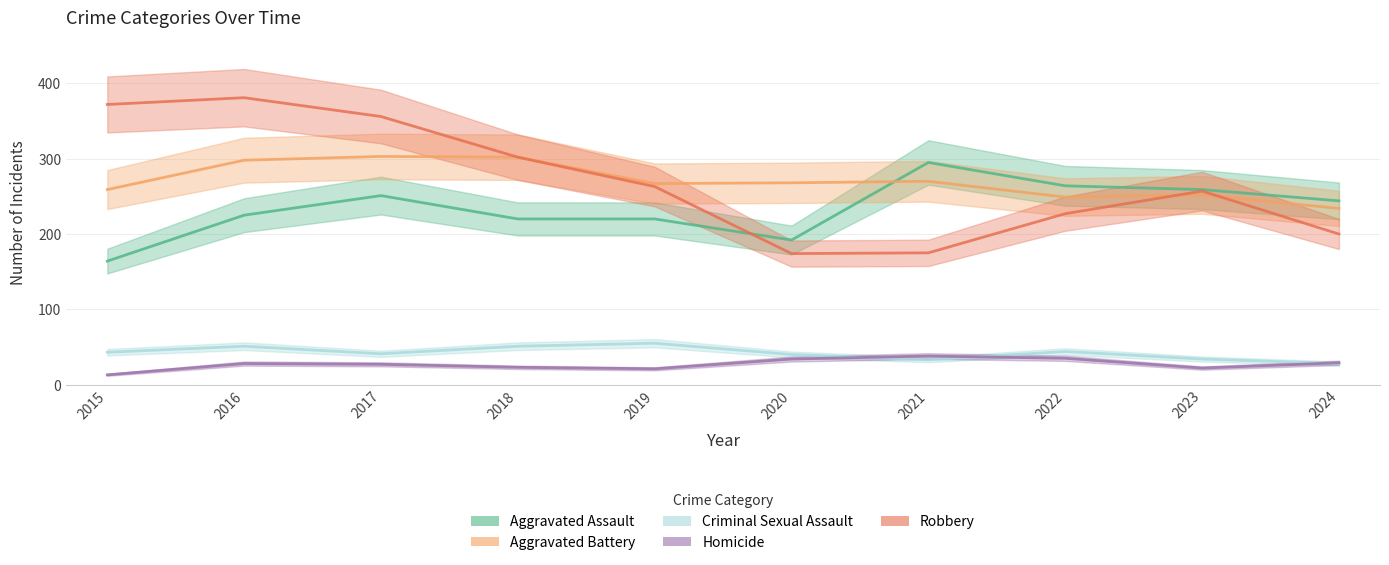

True or false: Aggravated Assault and Aggravated Battery cross at least once.

True